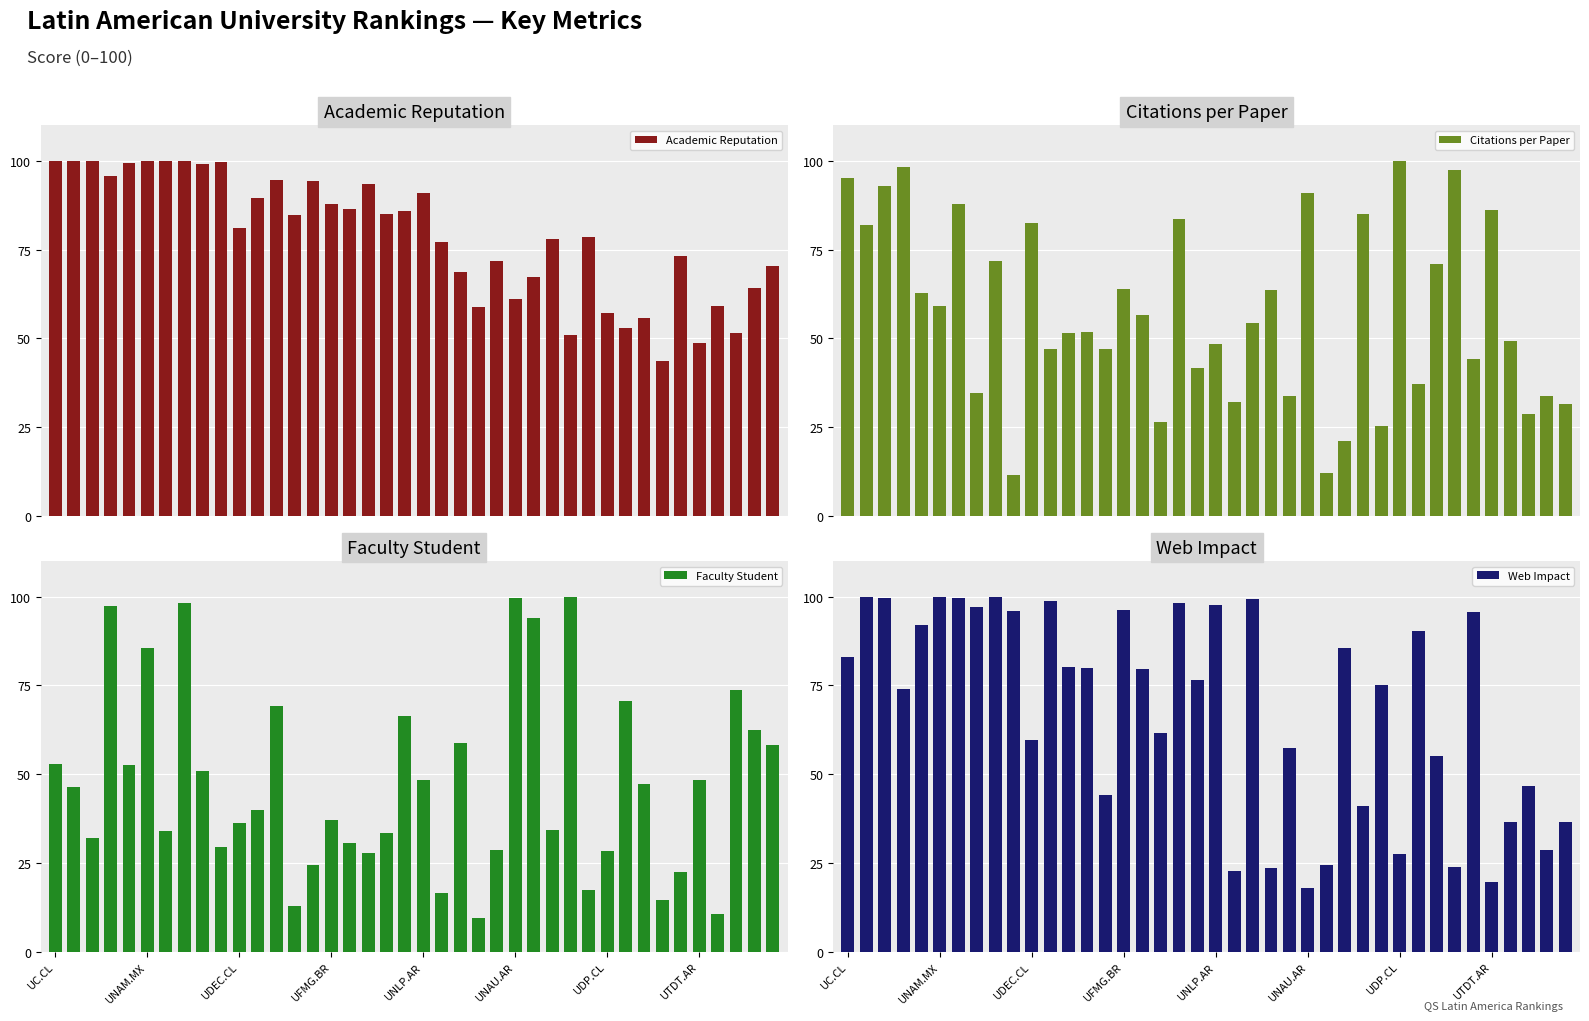

What is the lowest value of the Academic Reputation series?

43.5